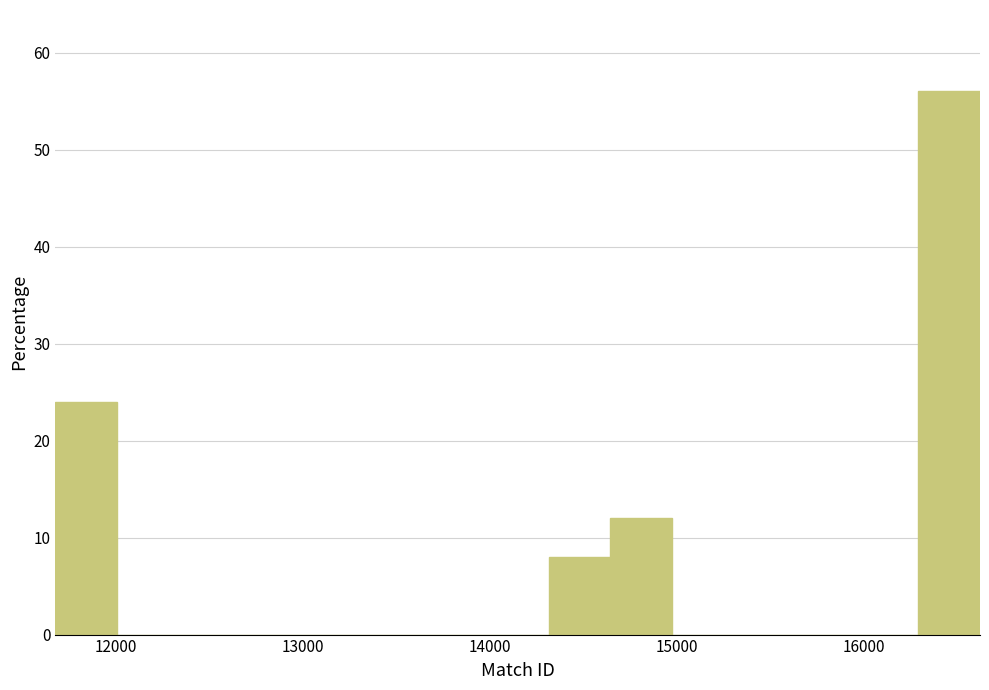

Read against the x-axis, roughly where is the centre of the tallest bar?

16500